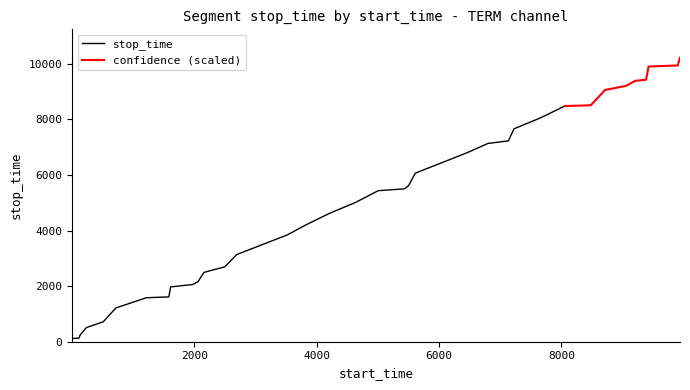

What is the difference between the second highest and minimum values in the stop_time series?

7941